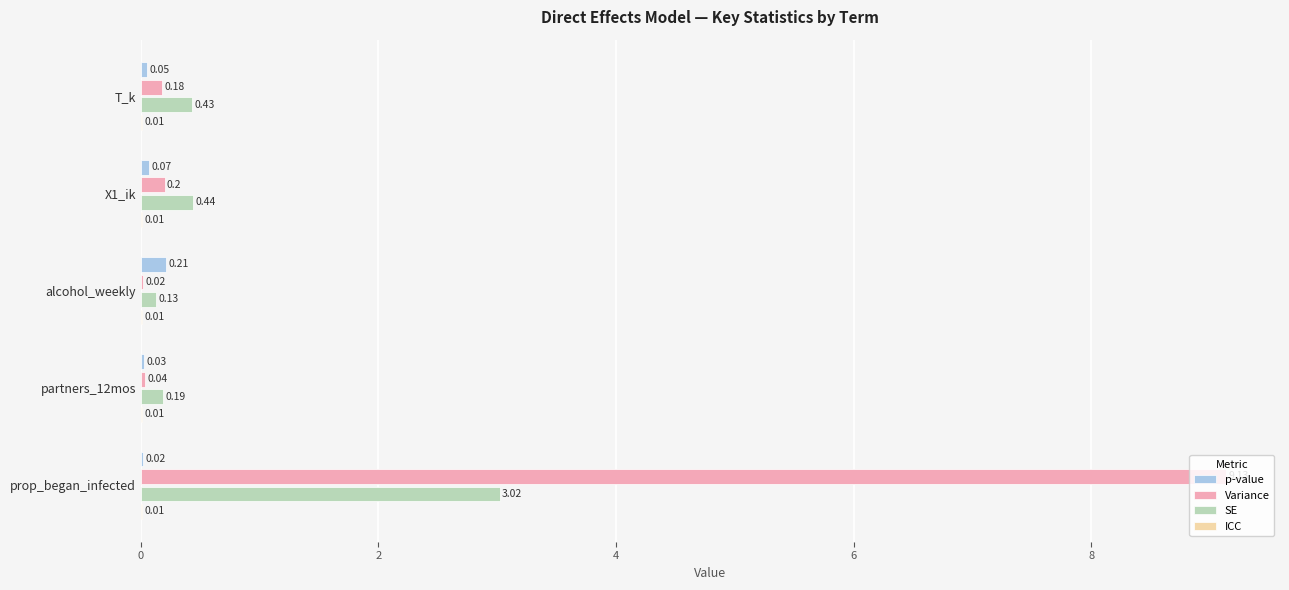

At which label does Variance reach its peak?

prop_began_infected